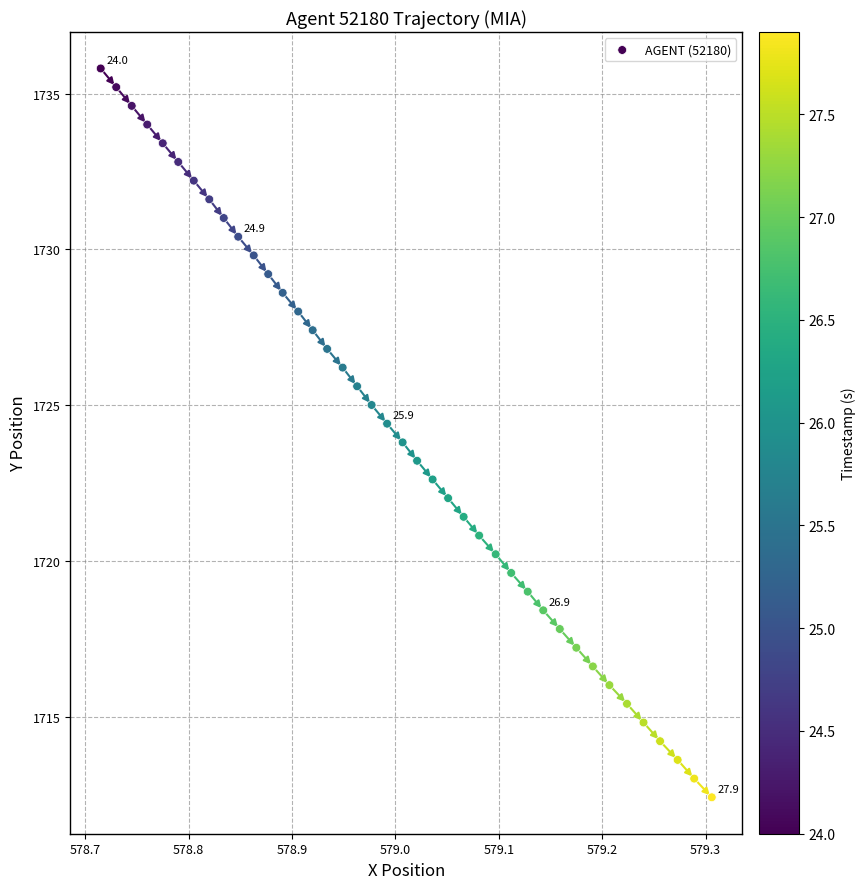

What is the range of X values (max minus min)?

0.6